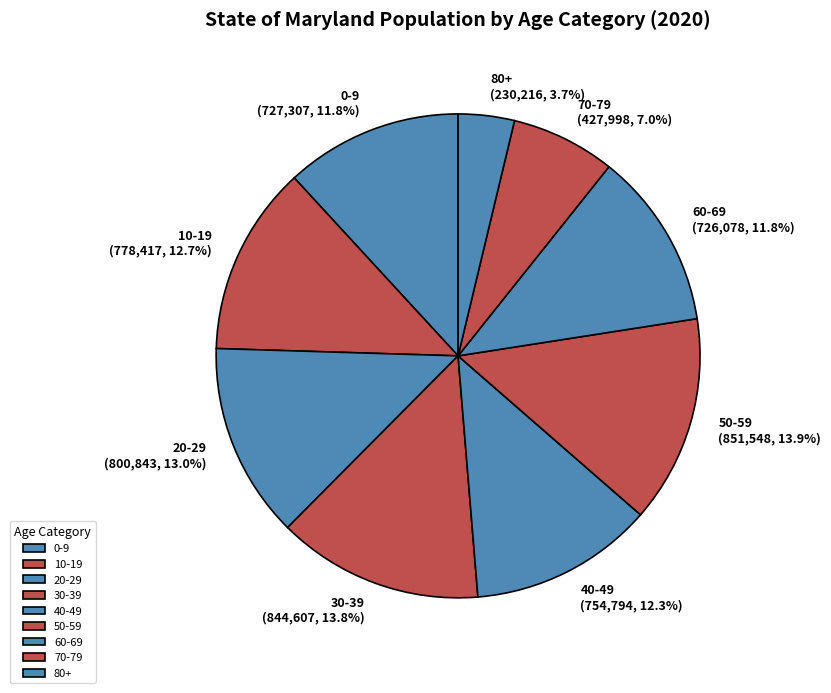

True or false: 50-59 accounts for 14% of the total.

True